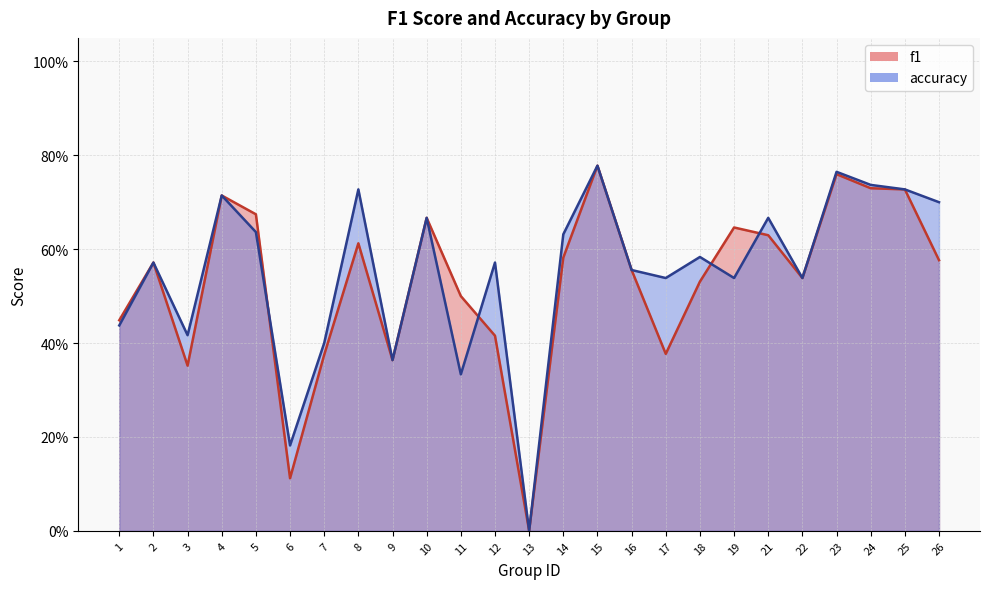

What is the maximum value for f1?

0.8